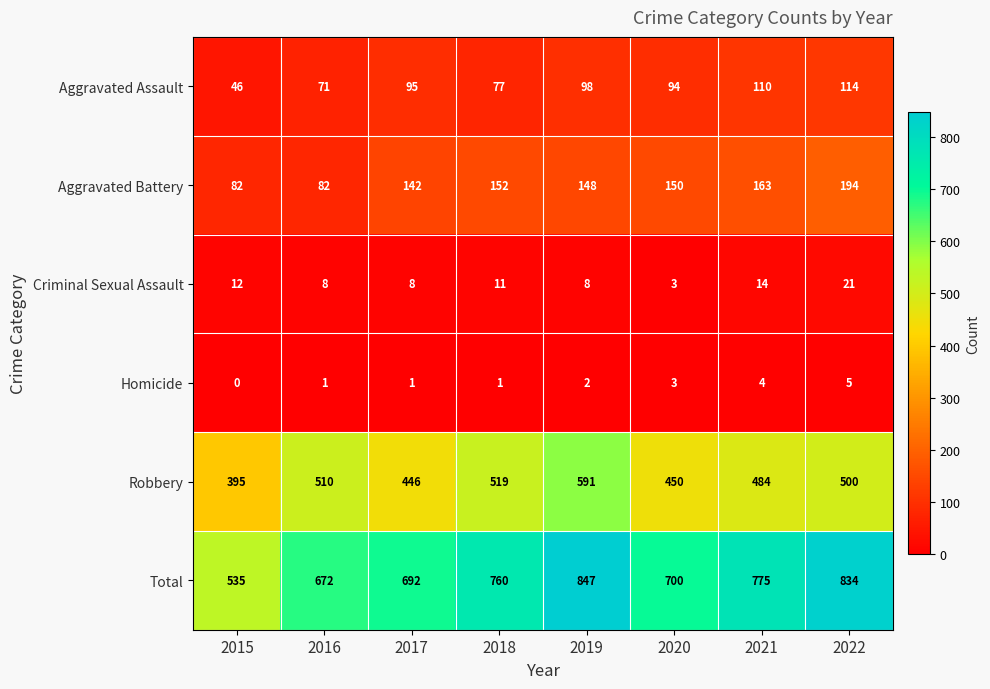

Which label corresponds to the smallest value in the chart?

2015